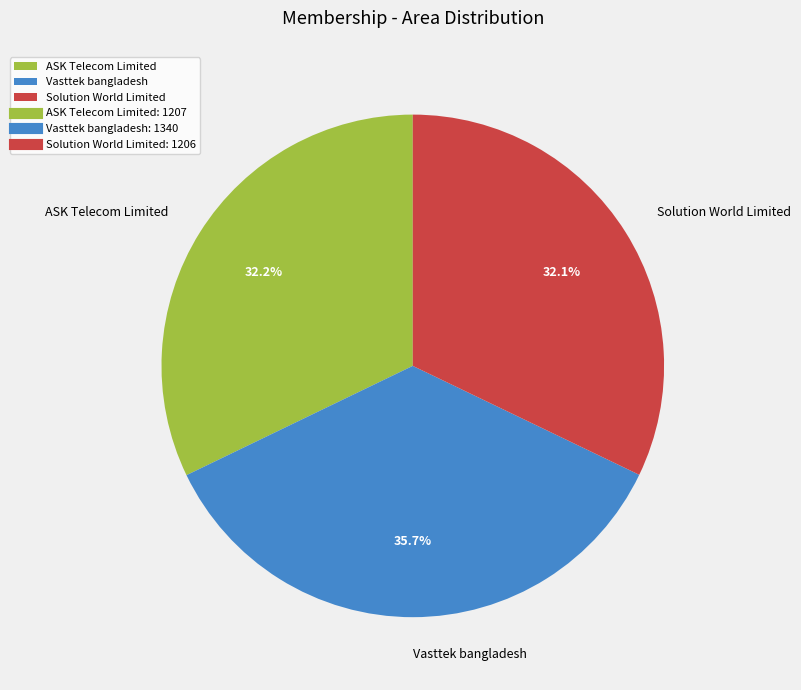

How many segments does this pie chart have?

3